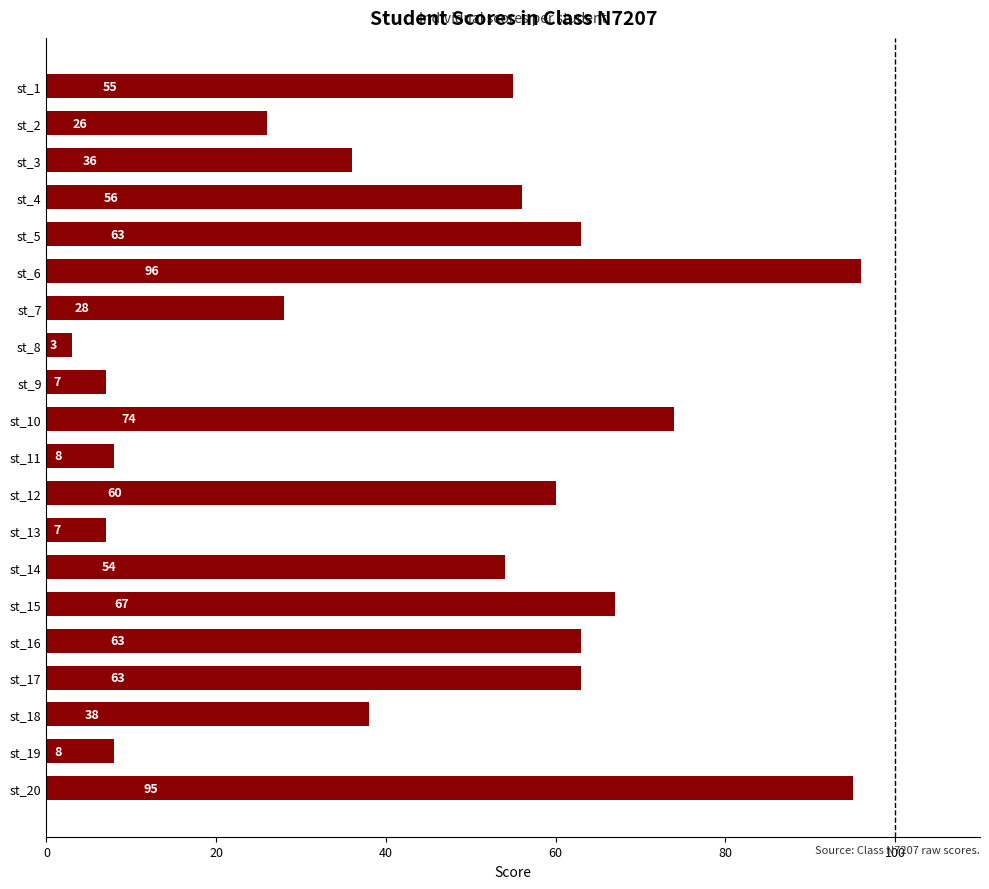

Which has a higher value, st_18 or st_20?

st_20